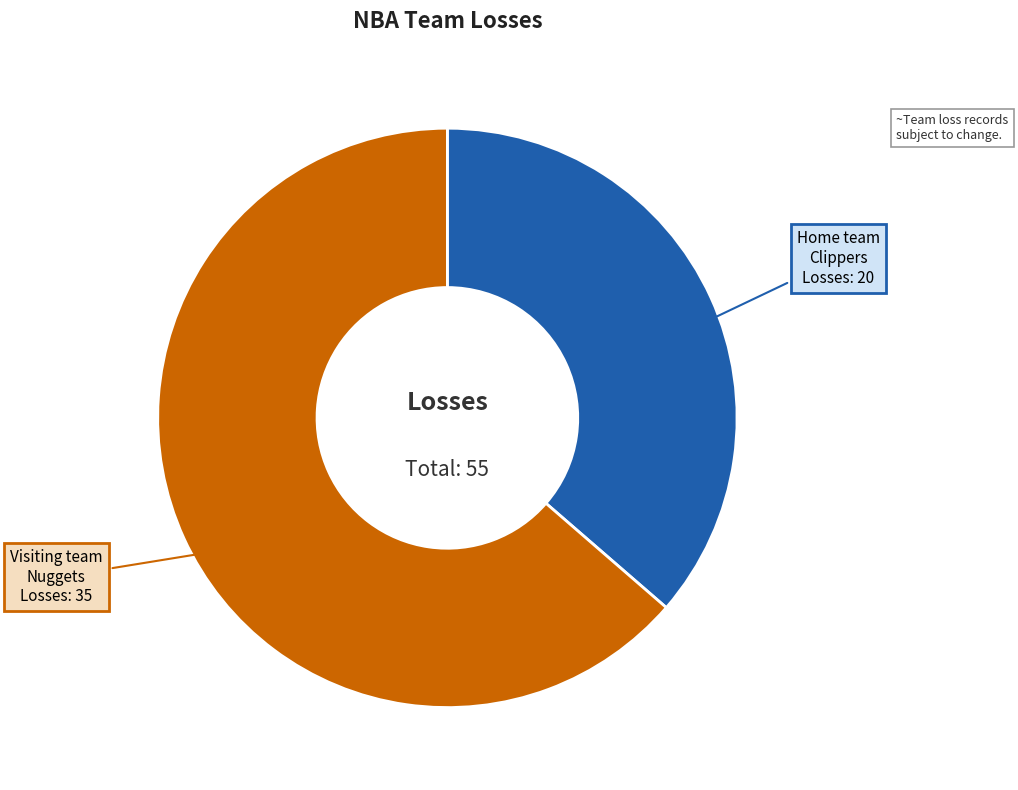

Is there any slice that represents more than half of the pie?

Yes